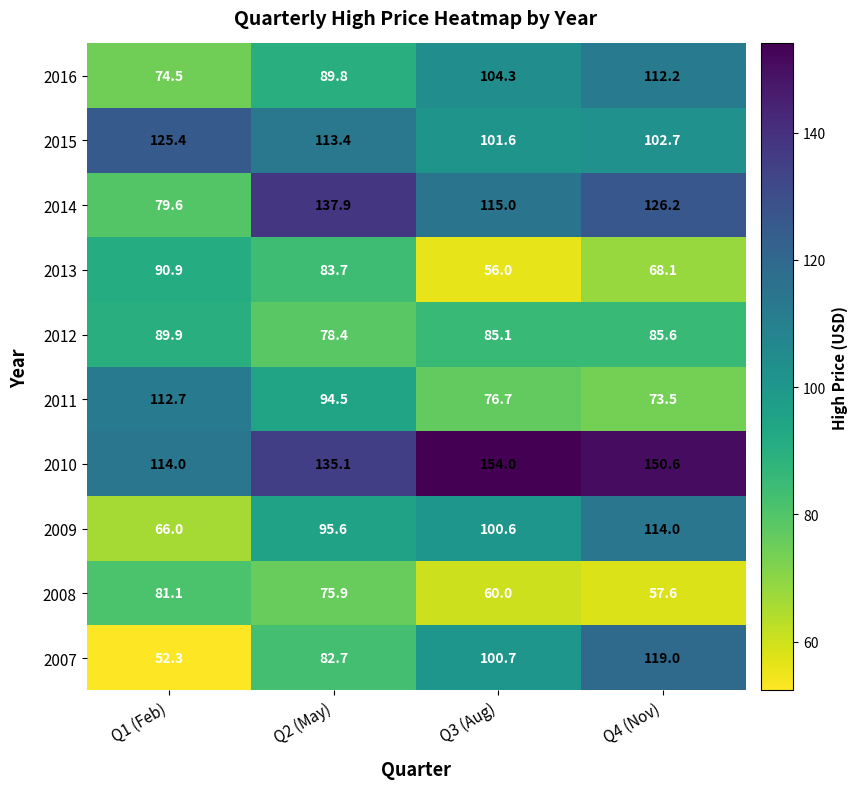

Which series has the widest spread of values?

2007